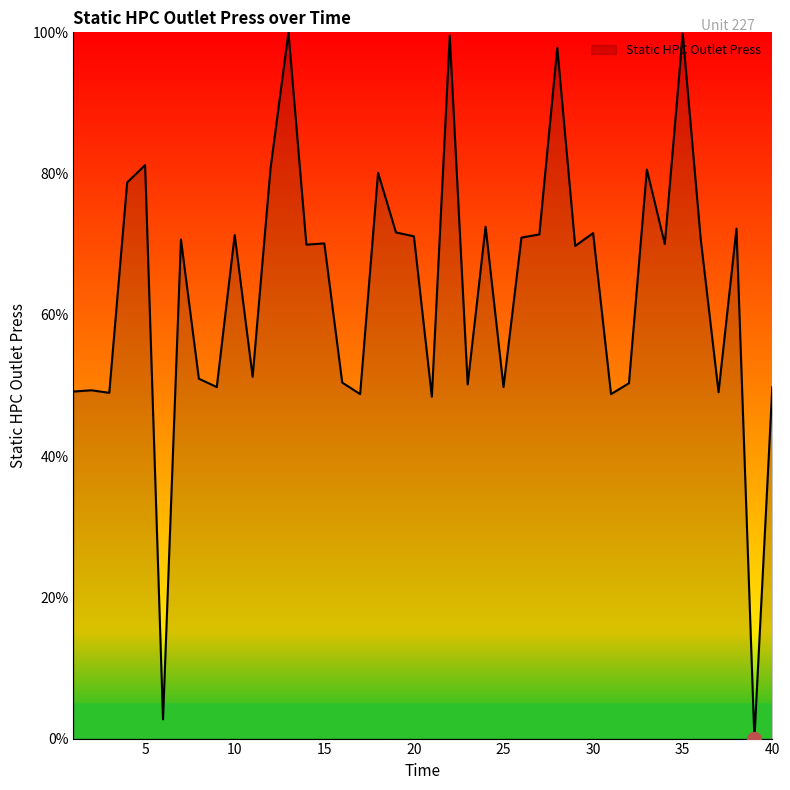

What is the difference between the maximum and minimum values?

100.0